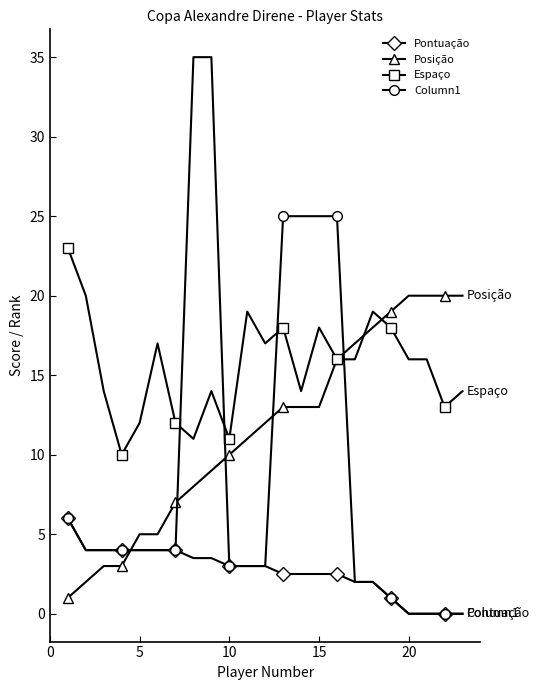

What is the maximum value shown in the chart?

35.0